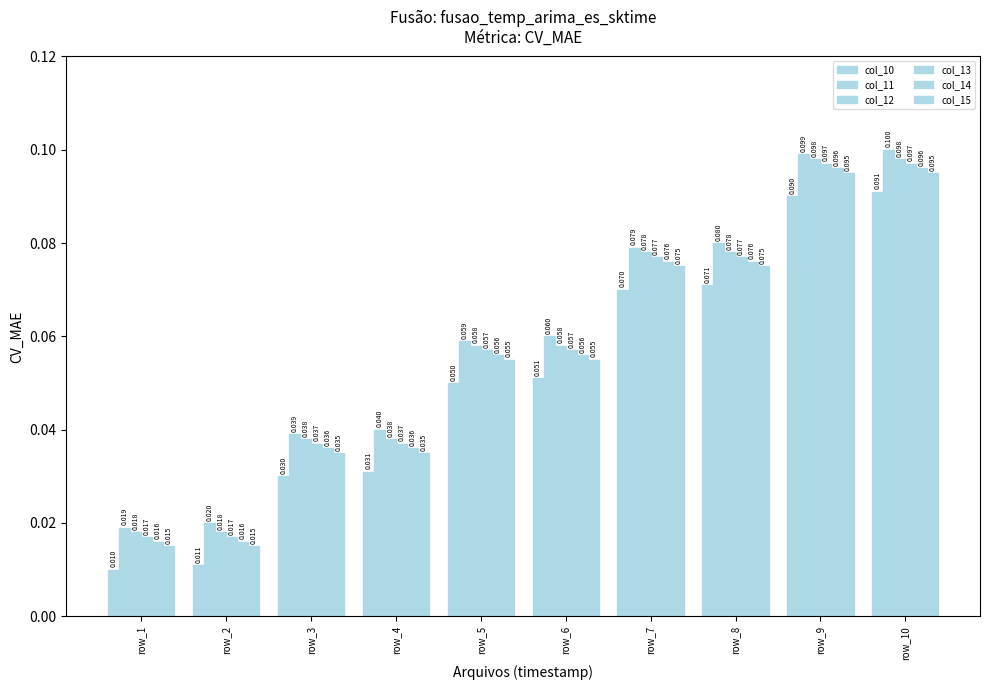

What is the value of the col_15 bar at the 8th from the left?

0.1